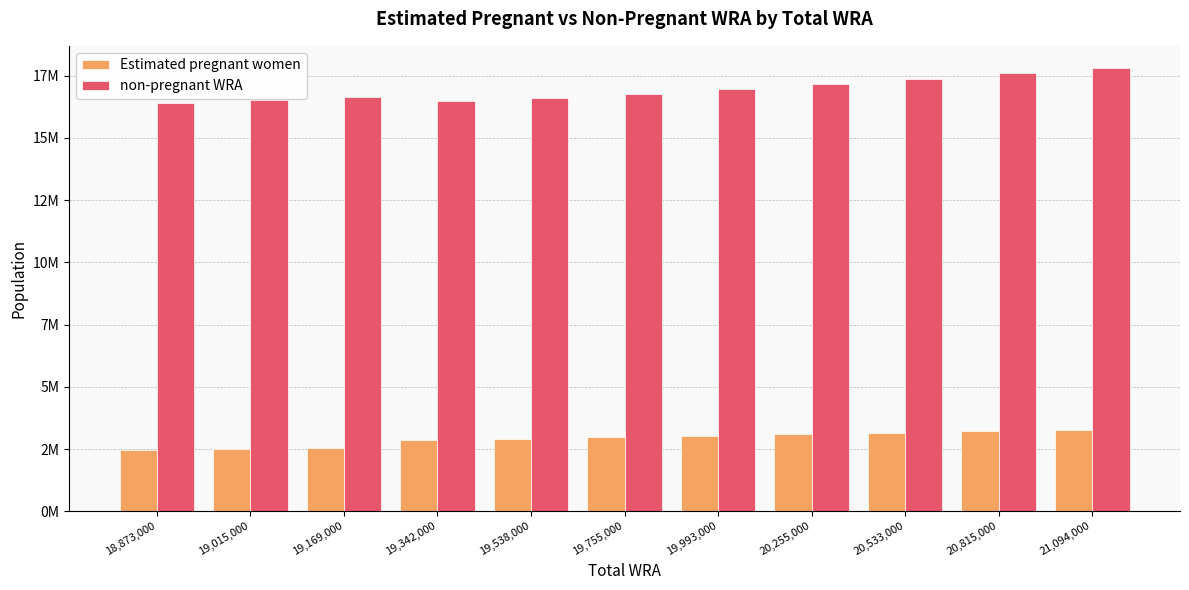

At which category is the sum across all series the highest?

21,094,000